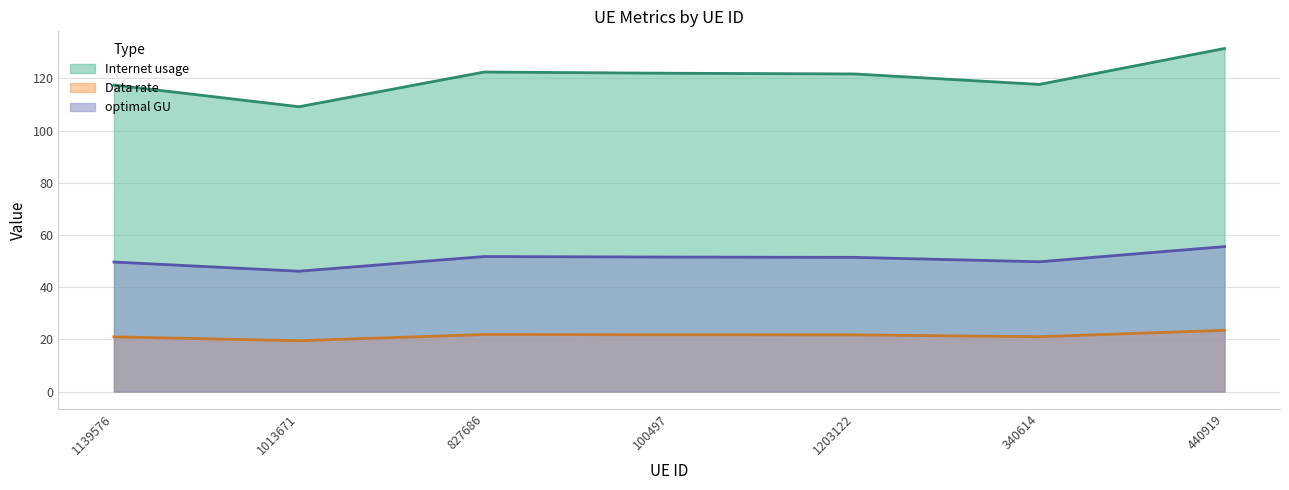

True or false: Data rate has a value of 36.0 at 440919.

False